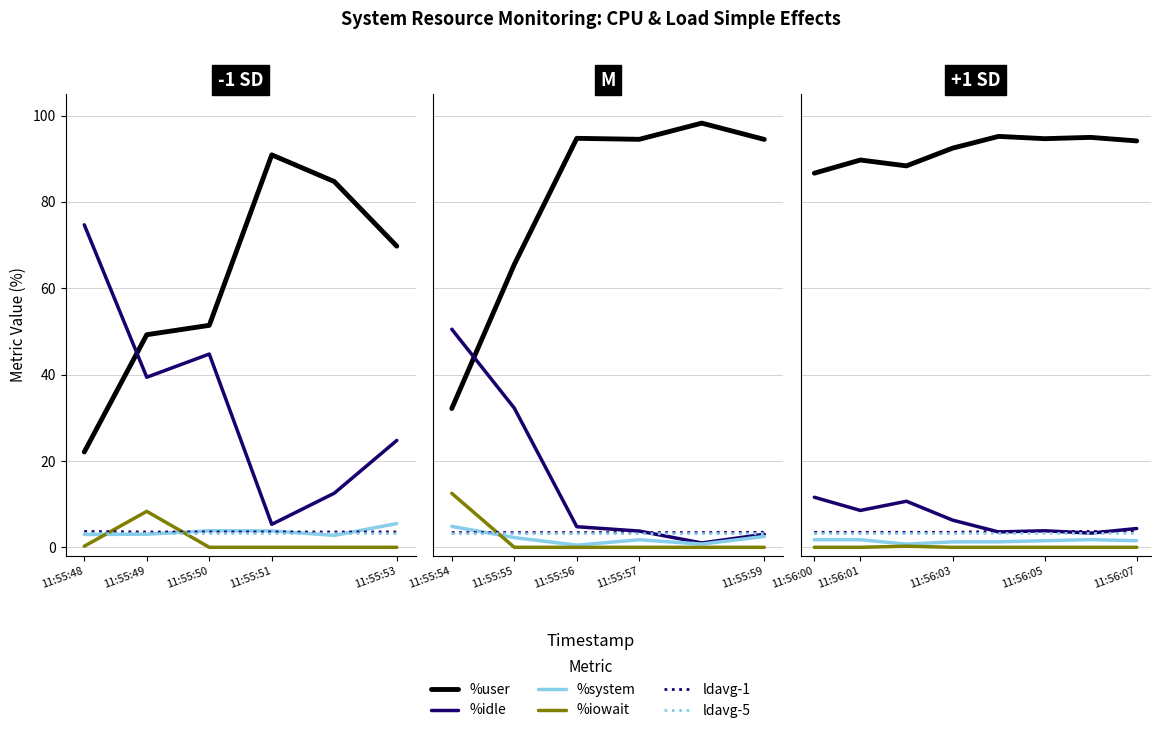

The %idle series shows 4.0 at 11:56:03. True or false?

False